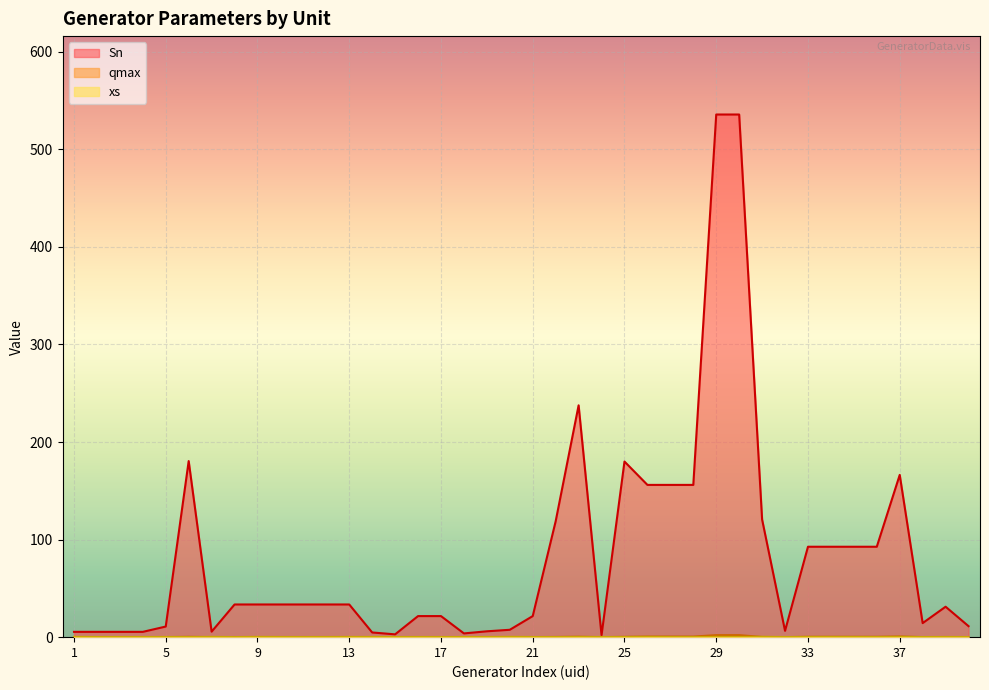

Which has a higher value, 28 or 35?

28